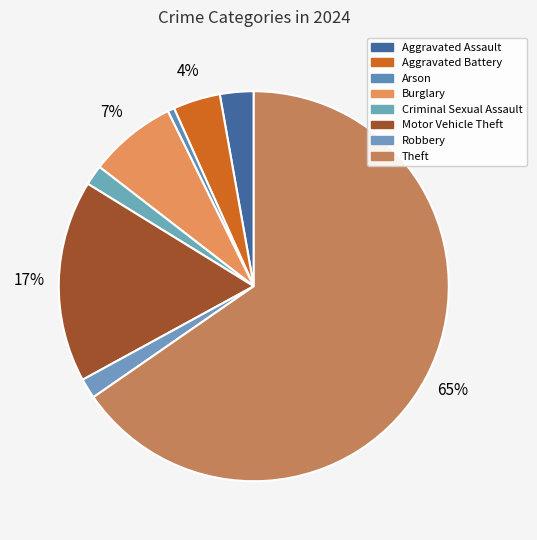

How many slices are in this pie chart?

8